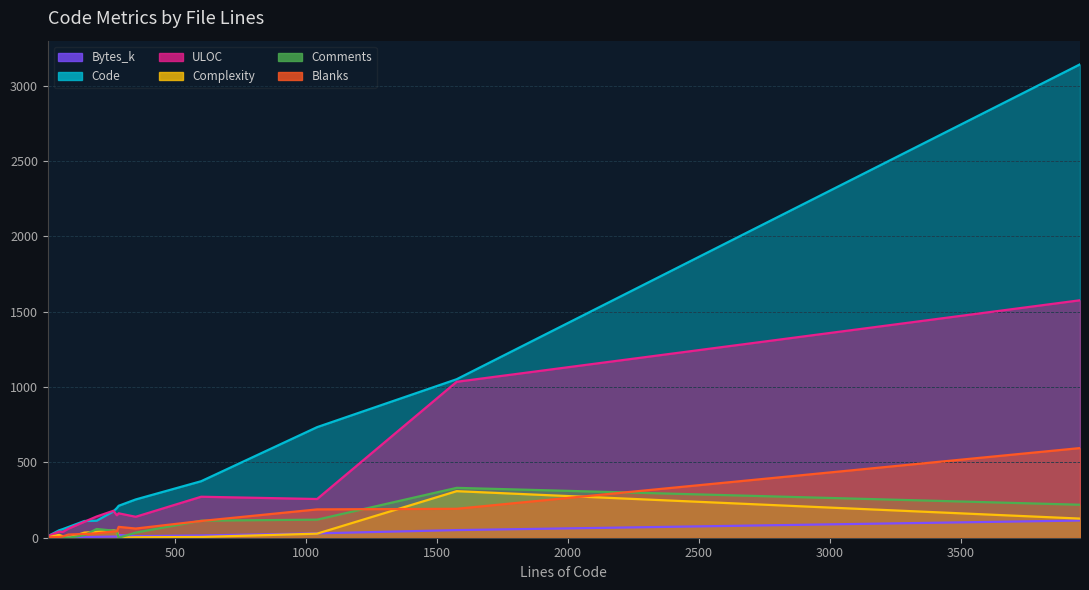

What is the value of the Code point at the 4th from the left?

71.0